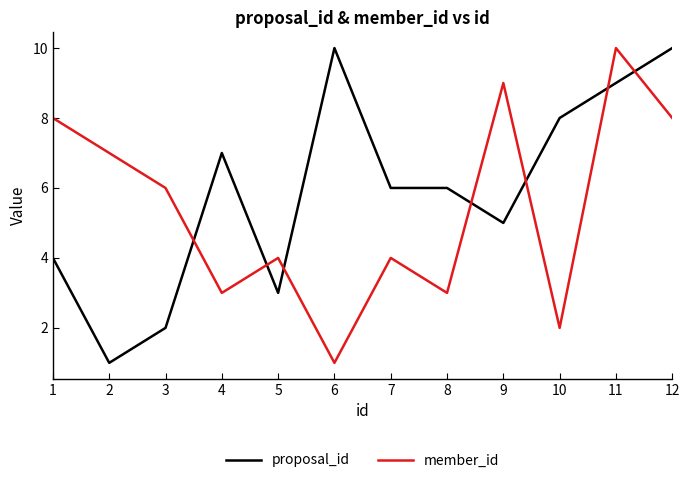

What value does the proposal_id series have at 12?

10